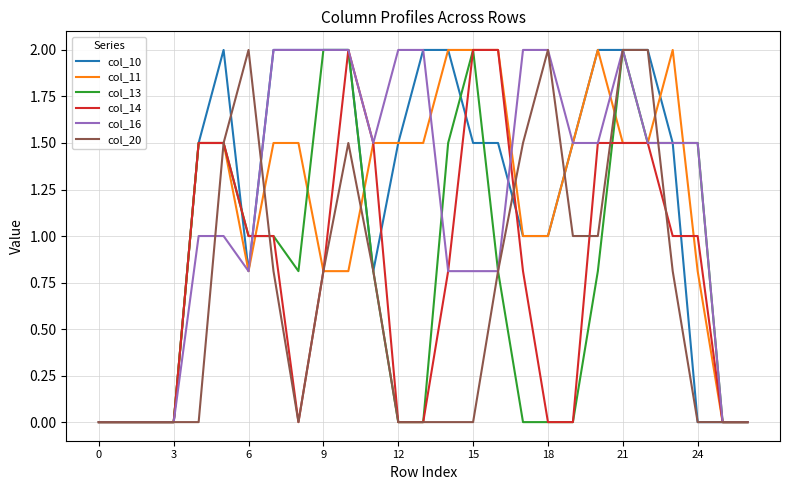

What is the highest value of the col_11 series?

2.0